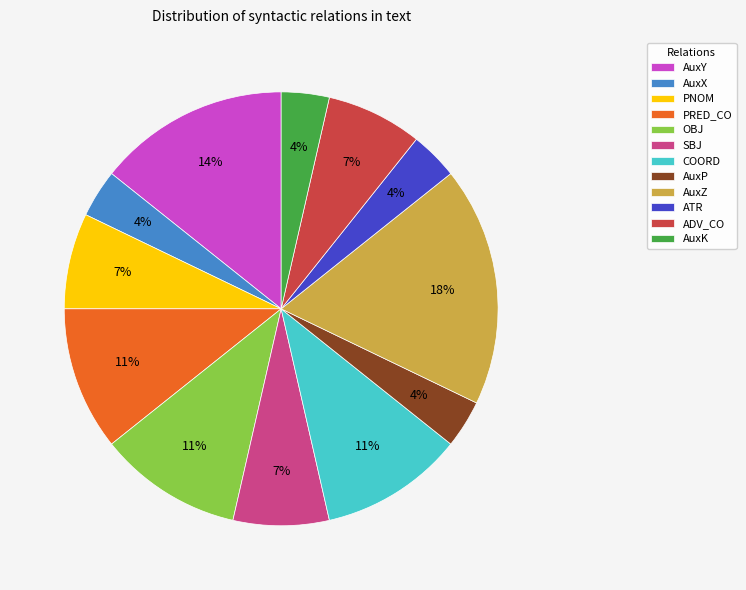

Which has a higher value, AuxY or OBJ?

AuxY